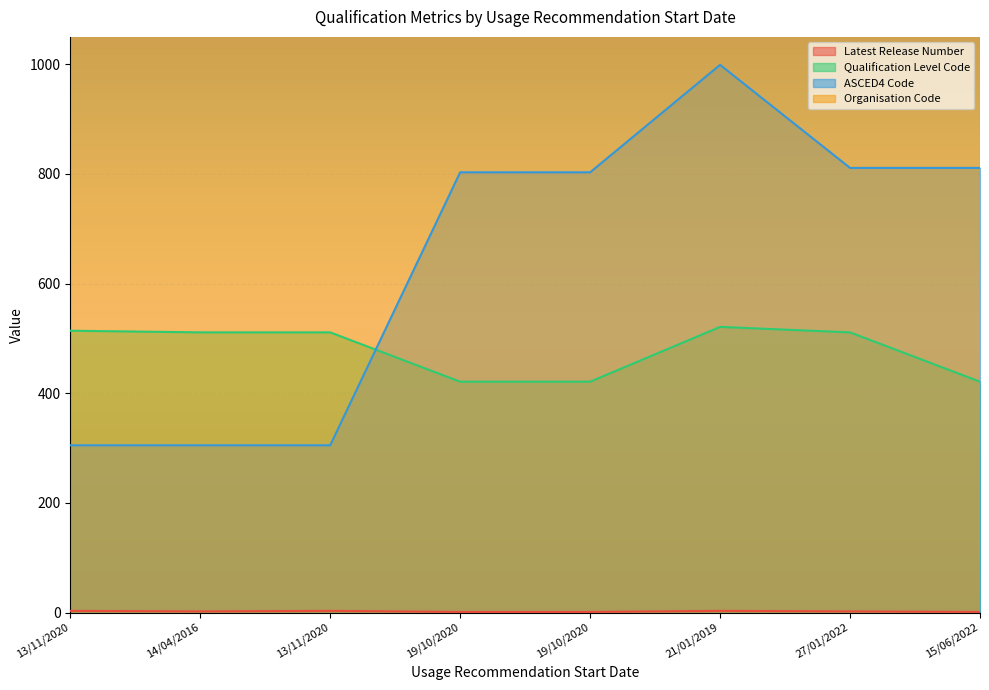

What is the difference between the maximum and minimum values in the Latest Release Number series?

2